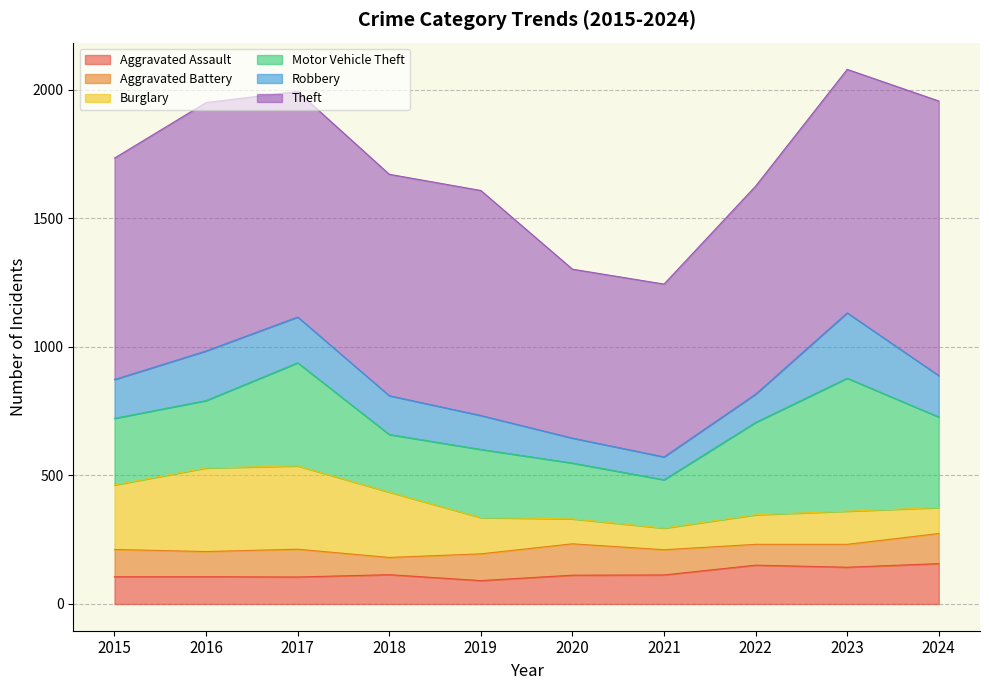

What is the value of the Motor Vehicle Theft point at the 10th from the left?

352